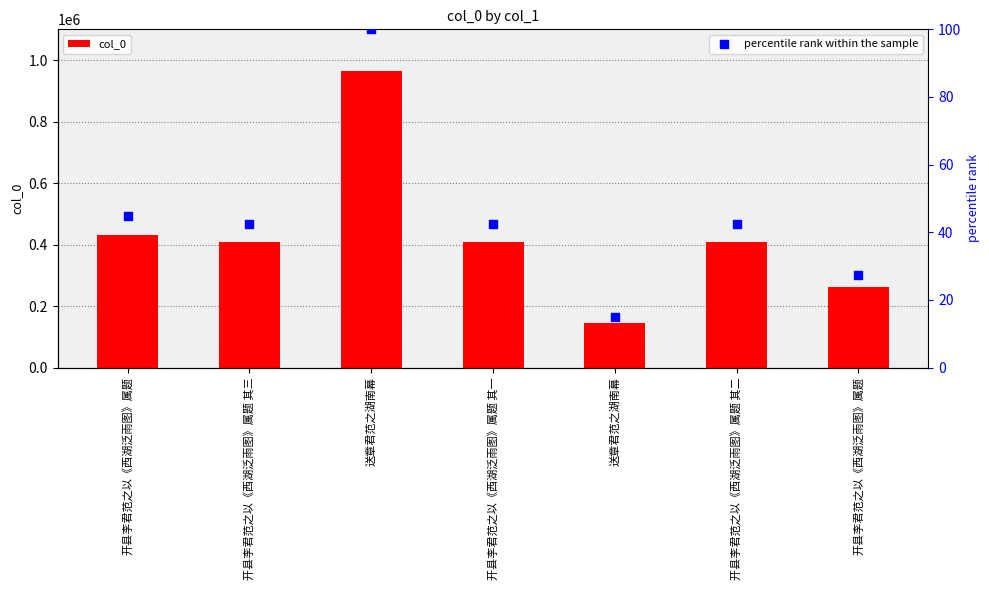

Which series has the widest spread of Y values?

col_0